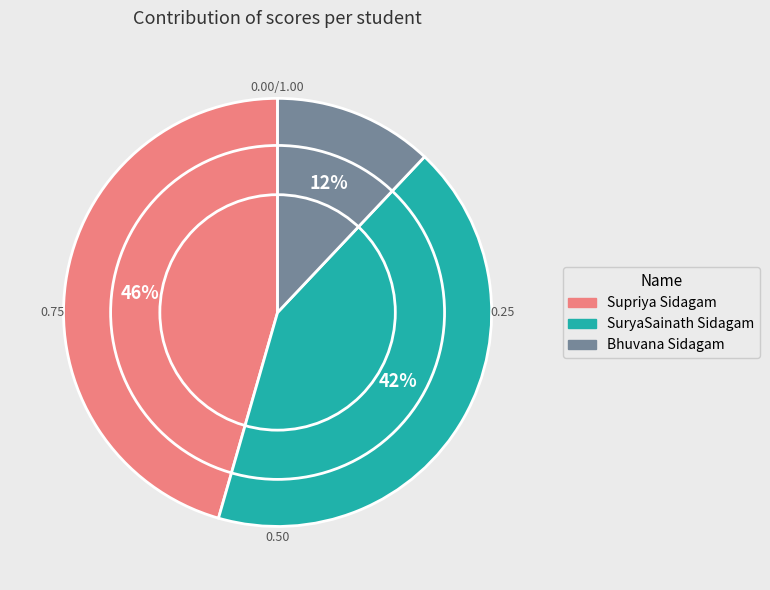

To the nearest percent, what is the average slice percentage?

33%